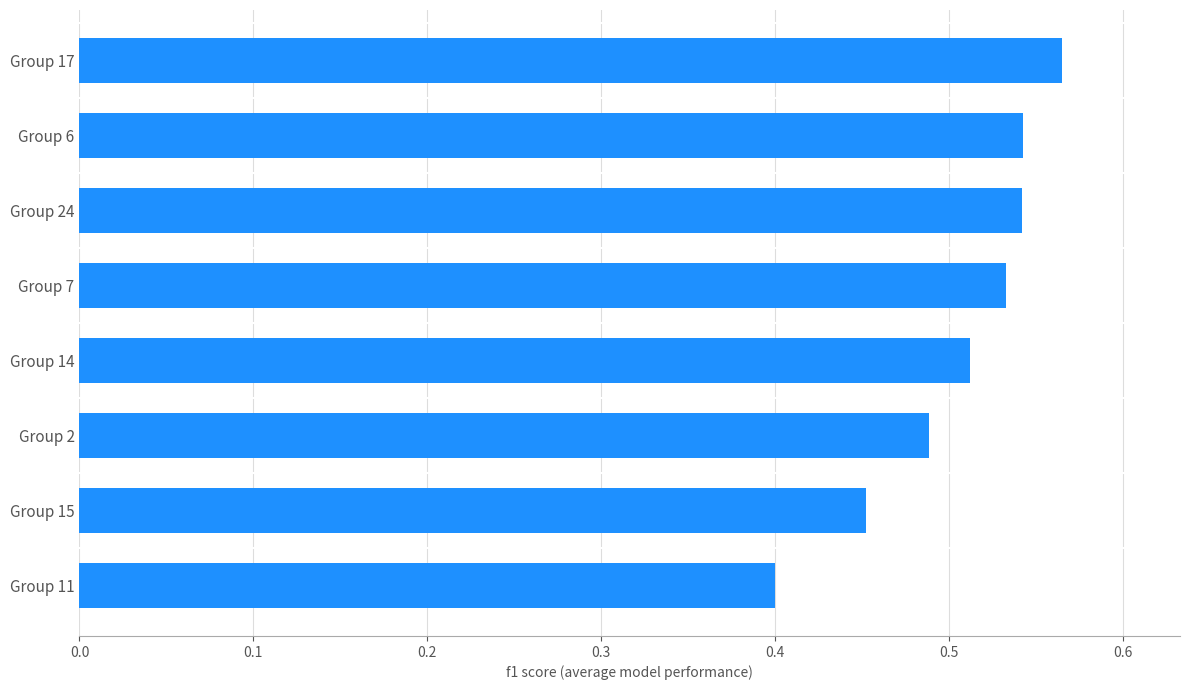

What is the minimum value shown in the chart?

0.4